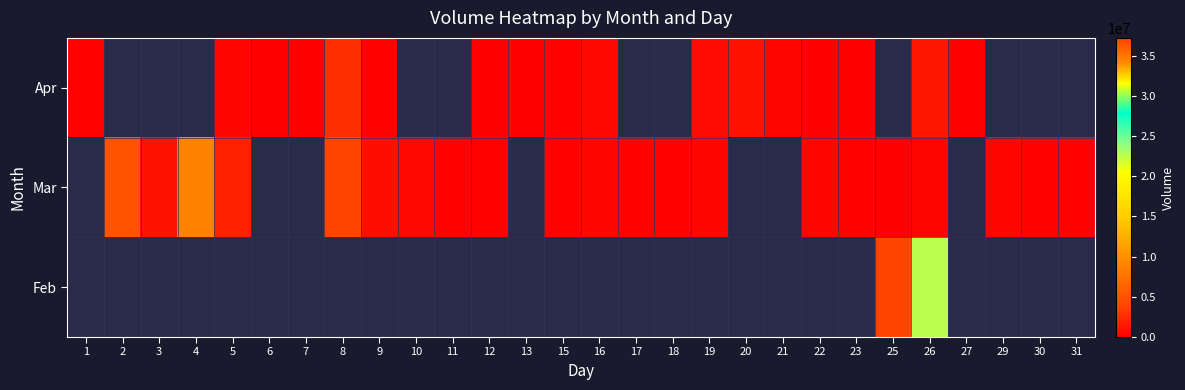

How many values in Mar are above zero?

21